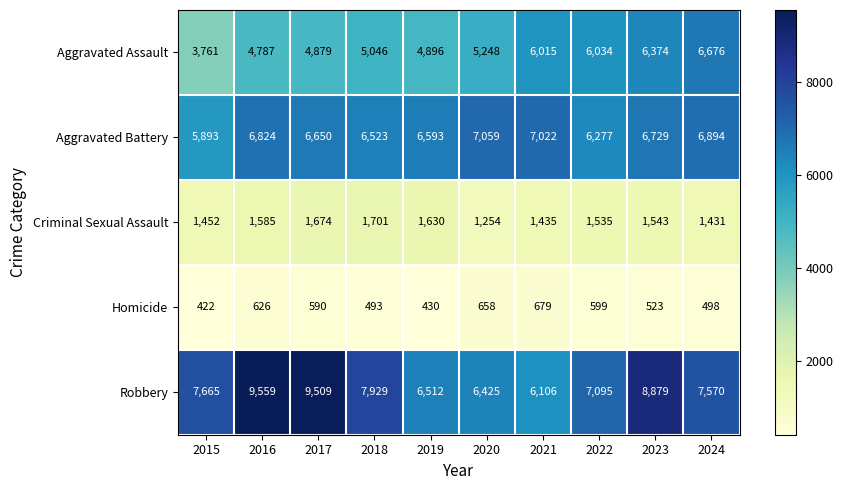

What is the spread (max minus min) of values at 2020?

6401